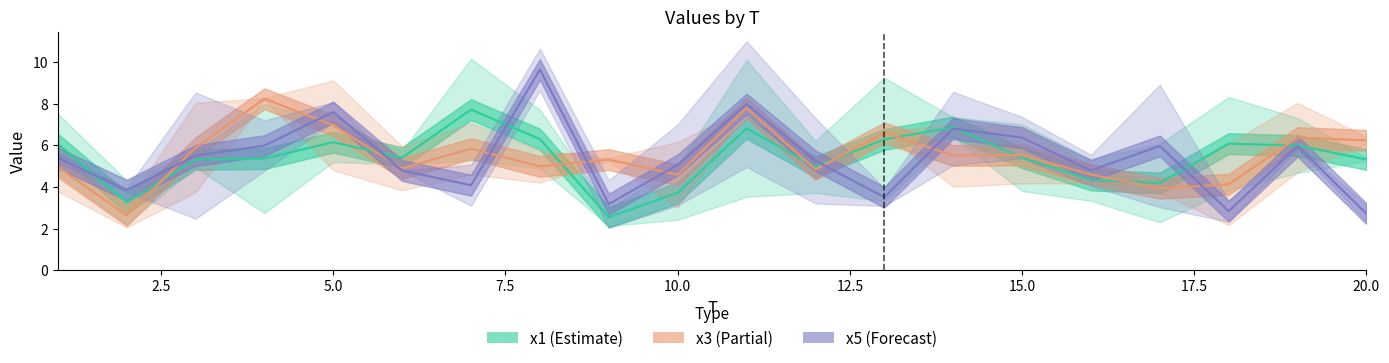

Which series has the widest spread of values?

x5